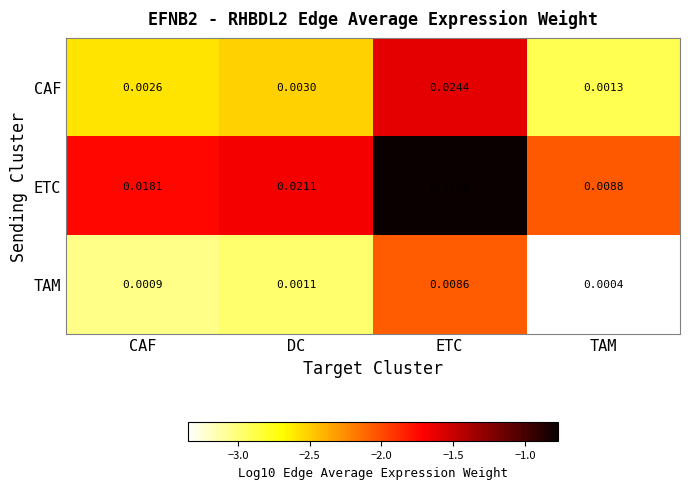

Which series has the widest spread of values?

ETC